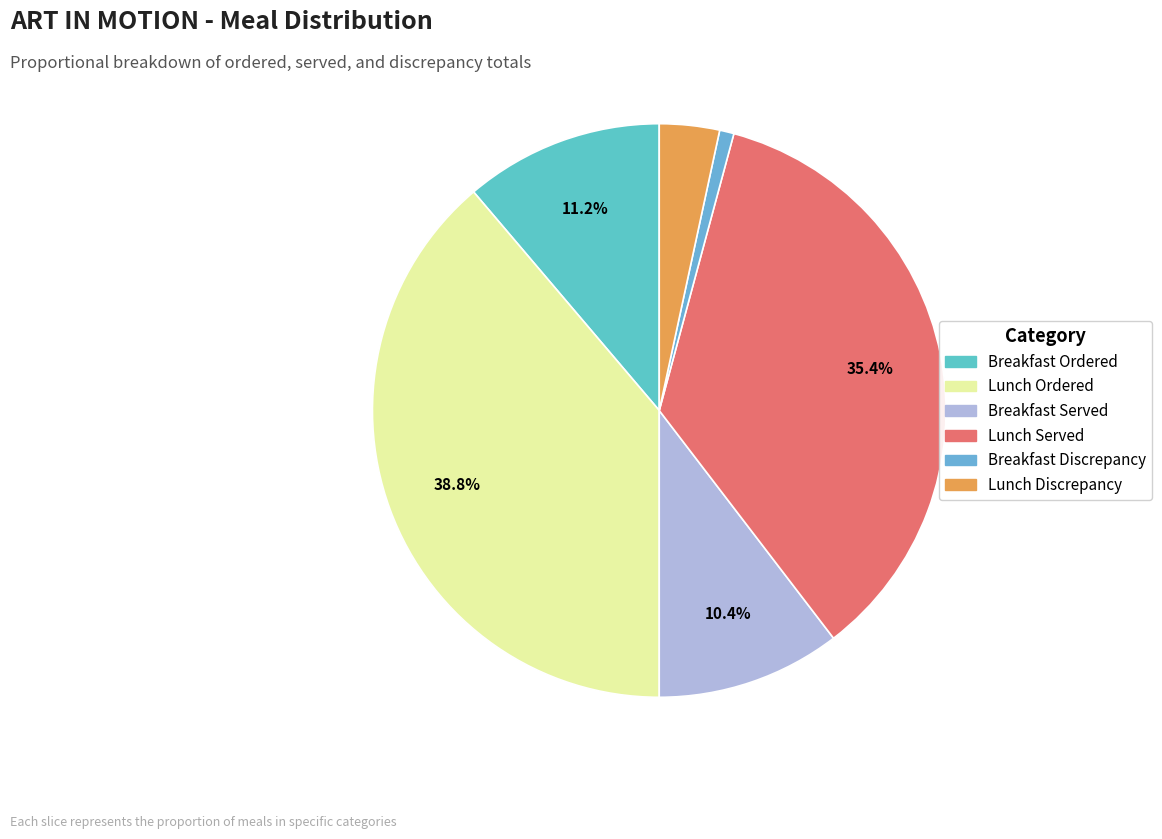

What percentage is the Breakfast Ordered slice, to the nearest percent?

11%